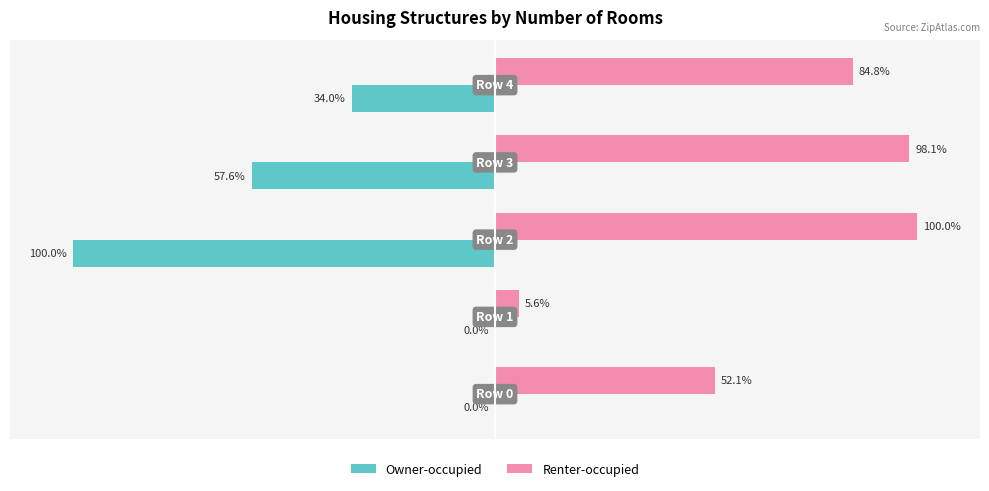

Which series has the largest total across all categories?

Renter-occupied